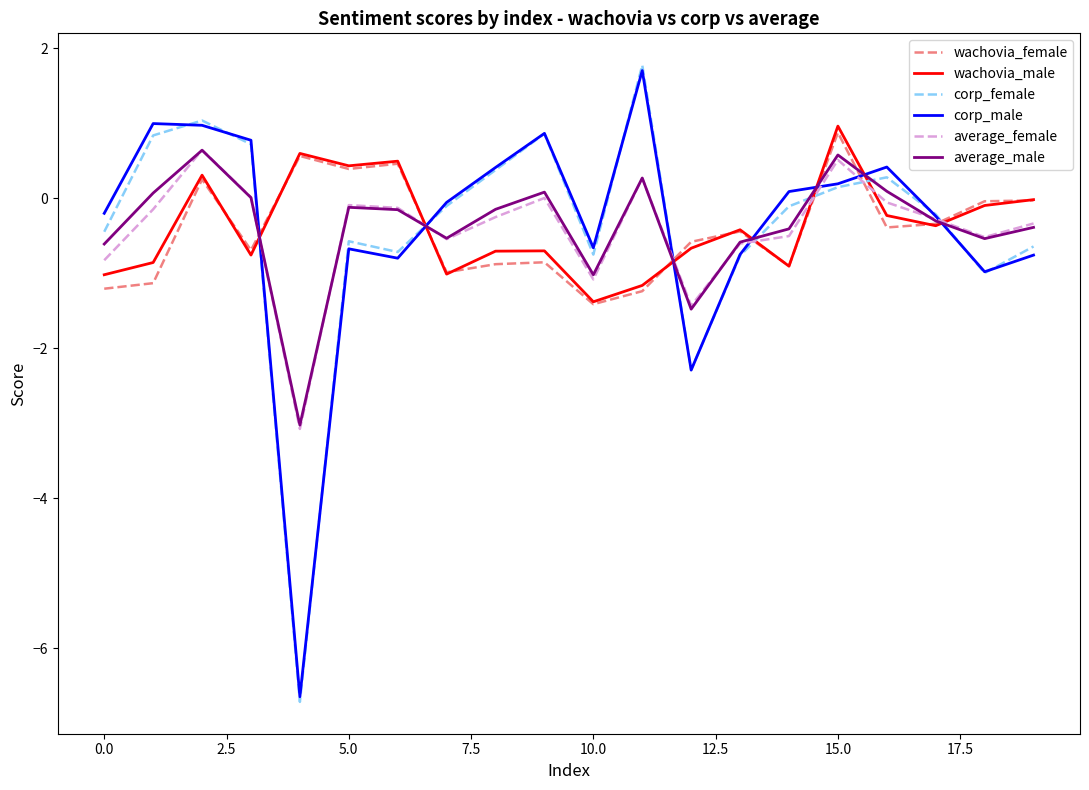

How many intersections are there between wachovia_female and corp_female?

7